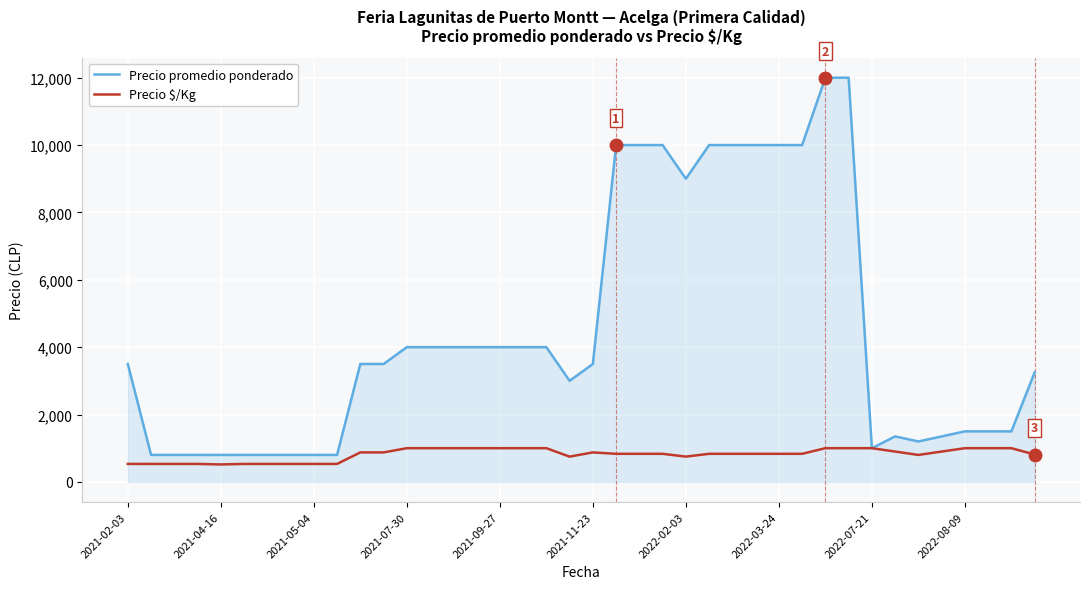

Which series has the largest range (max minus min)?

Precio promedio ponderado